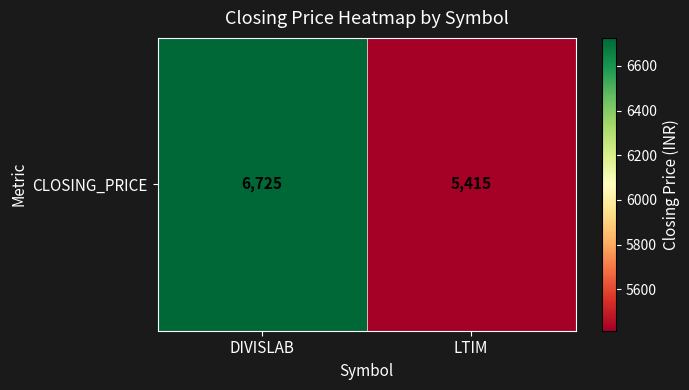

True or false: the data shows 5415 at LTIM.

True